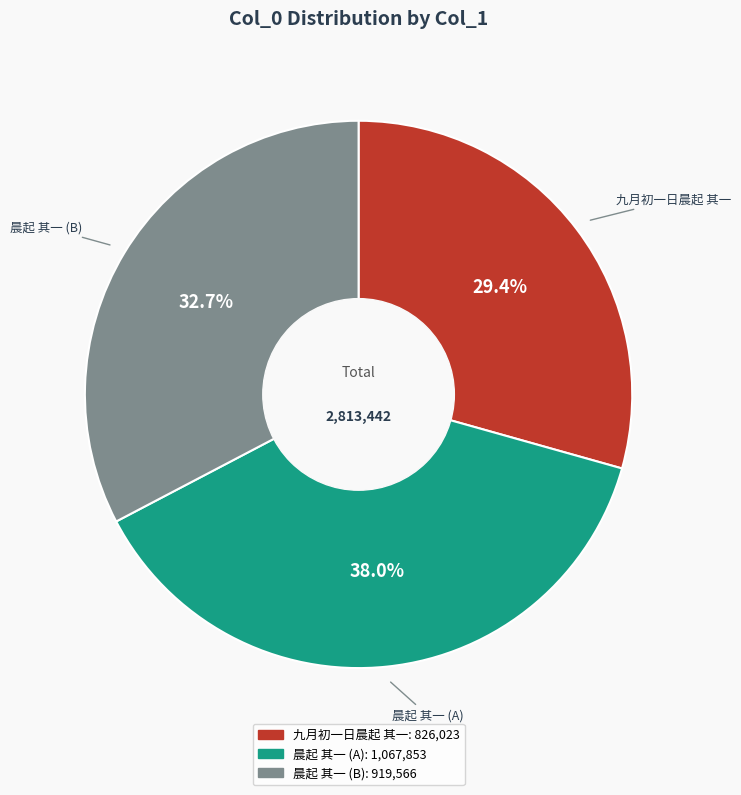

Which slice is the smallest?

九月初一日晨起 其一